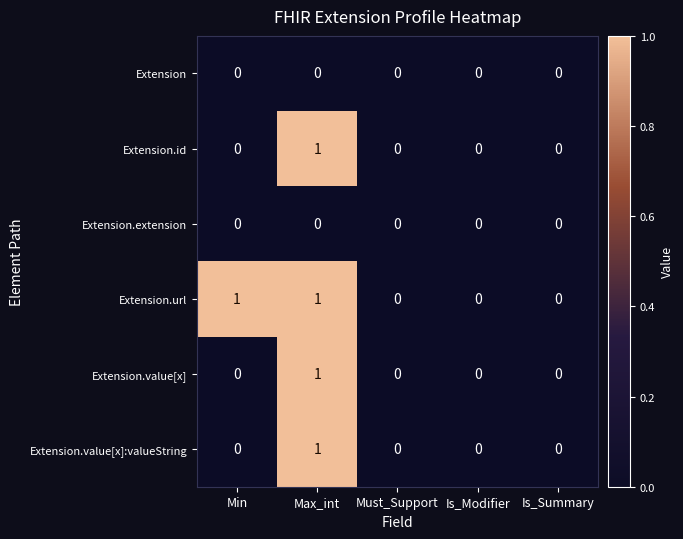

Which series has the largest total across all categories?

Extension.url